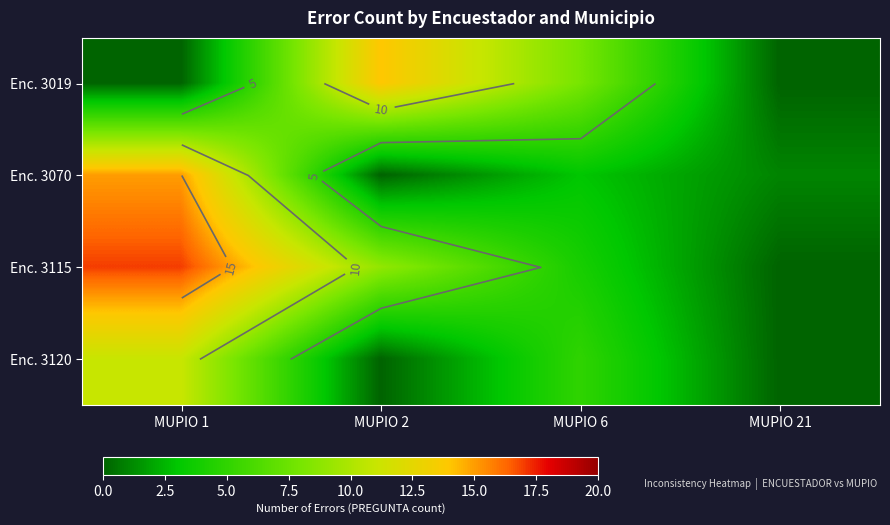

At which label does Enc. 3120 first exceed 5?

MUPIO 1